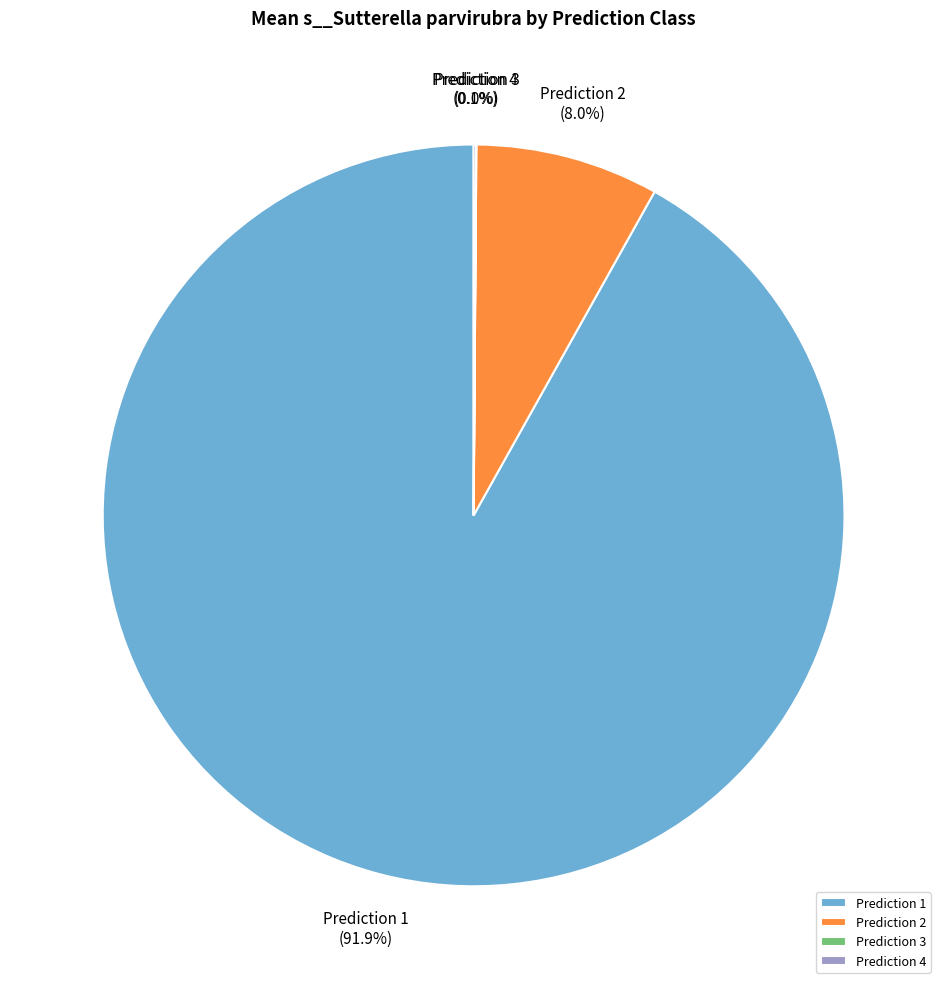

Which slice is the largest?

Prediction 1